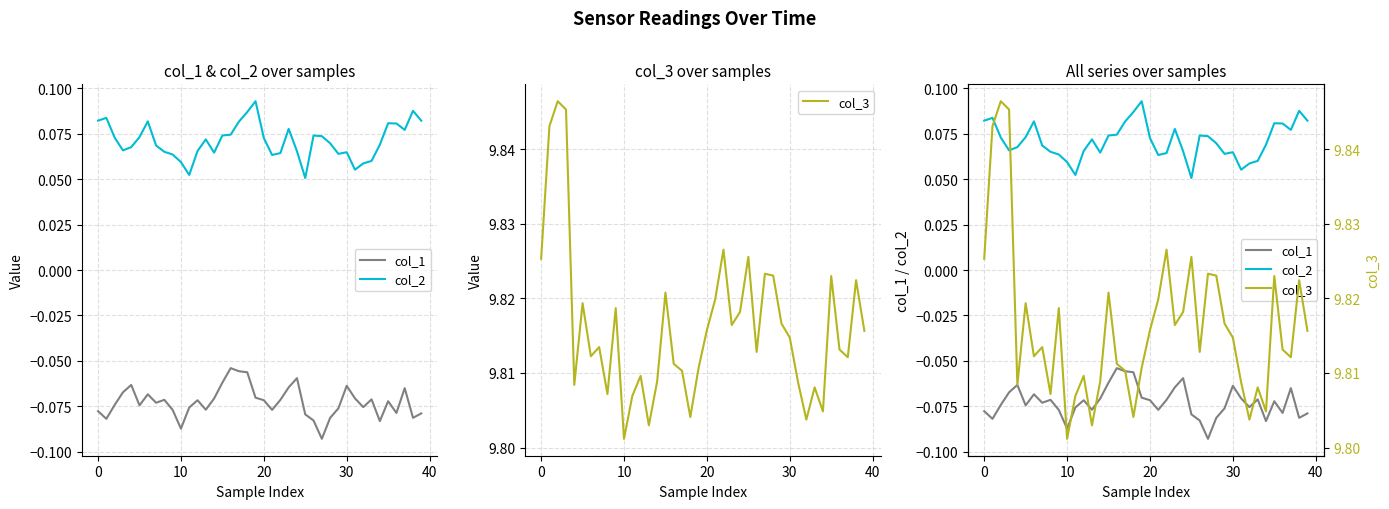

Is the value of col_1 at 0 greater than the value of col_3 at 39?

No